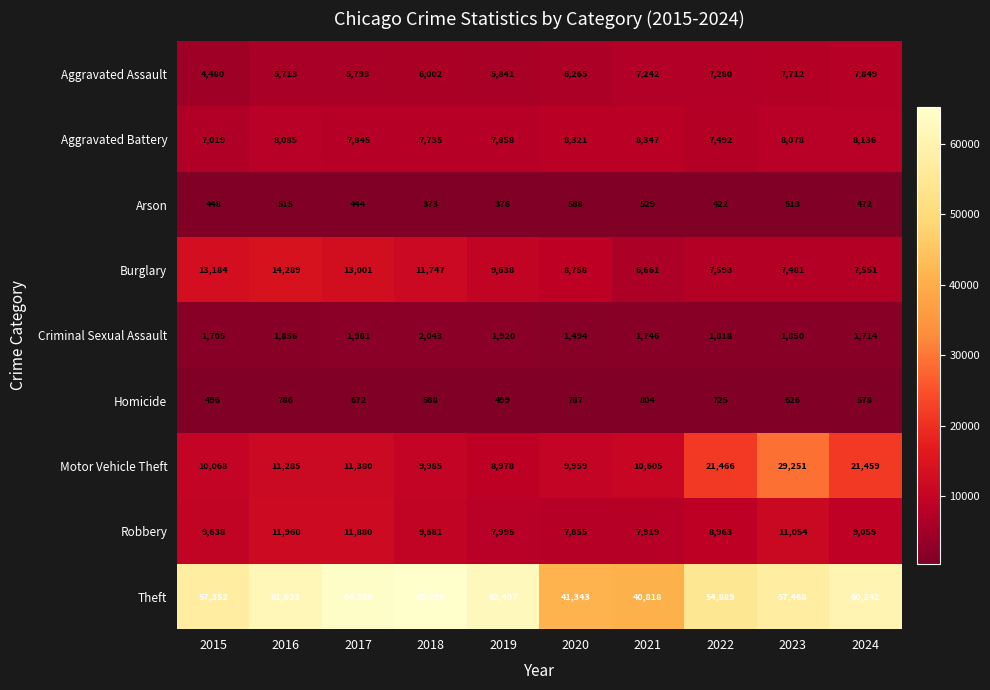

List the labels in order of Burglary value, largest first.

2016, 2015, 2017, 2018, 2019, 2020, 2022, 2024, 2023, 2021